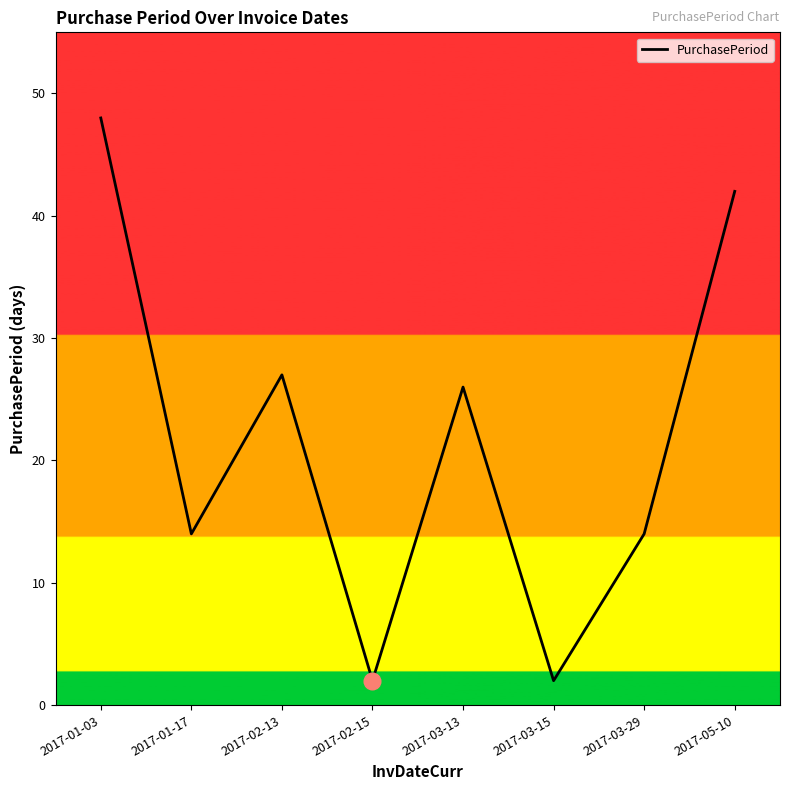

What position from the right is 2017-02-13?

6